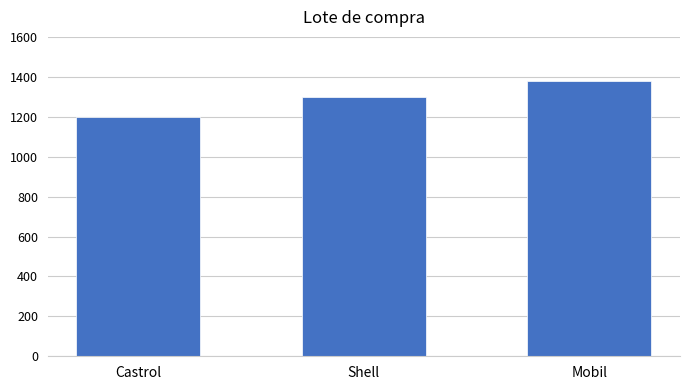

What is the maximum value shown in the chart?

1380